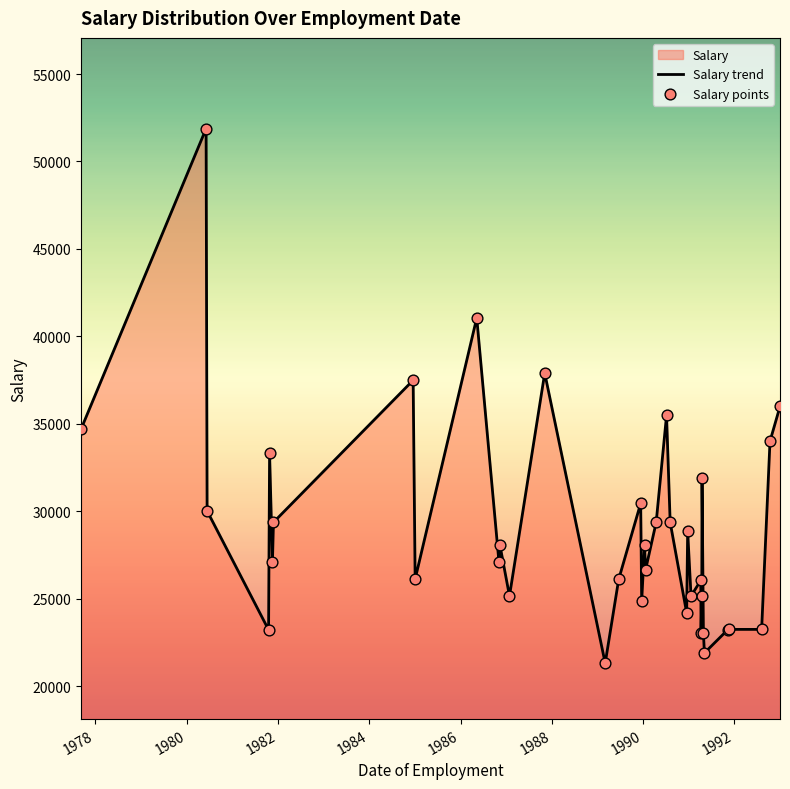

Which series reaches the maximum Y coordinate?

Salary trend